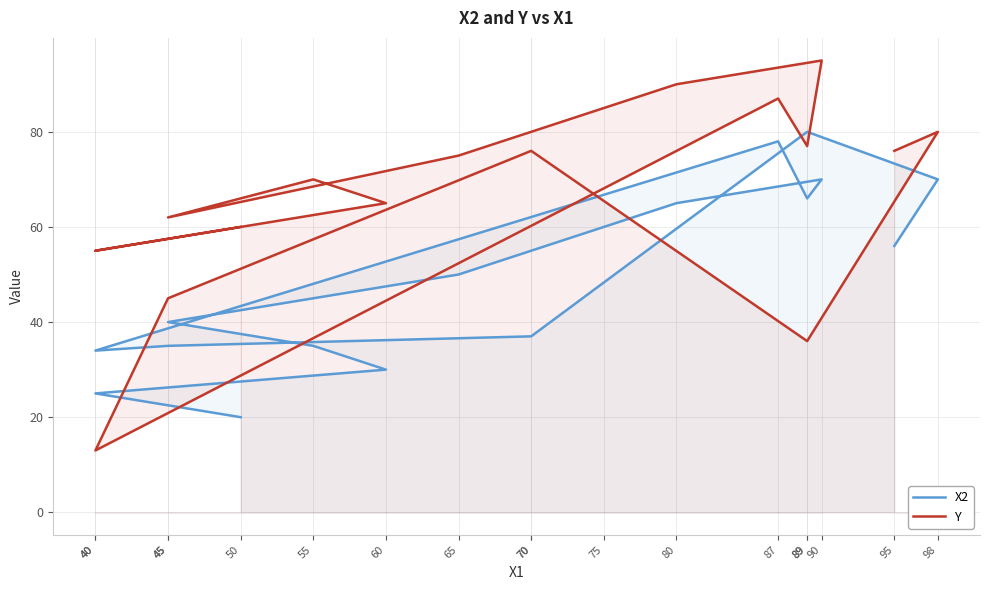

What are all the series names shown in the legend?

X2, Y